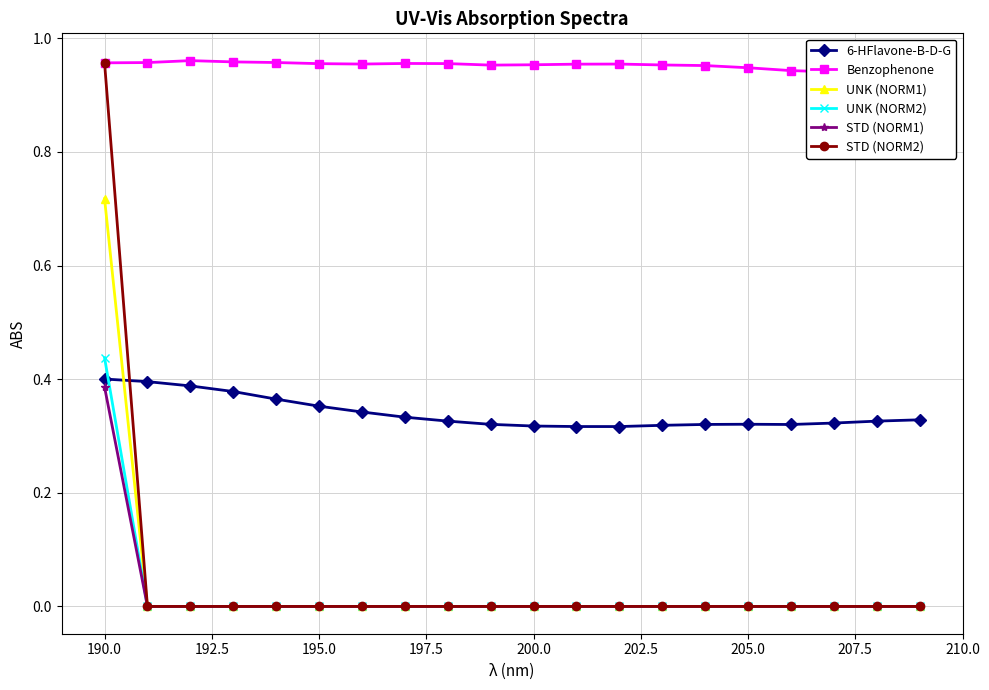

Count the number of data series in this chart.

6